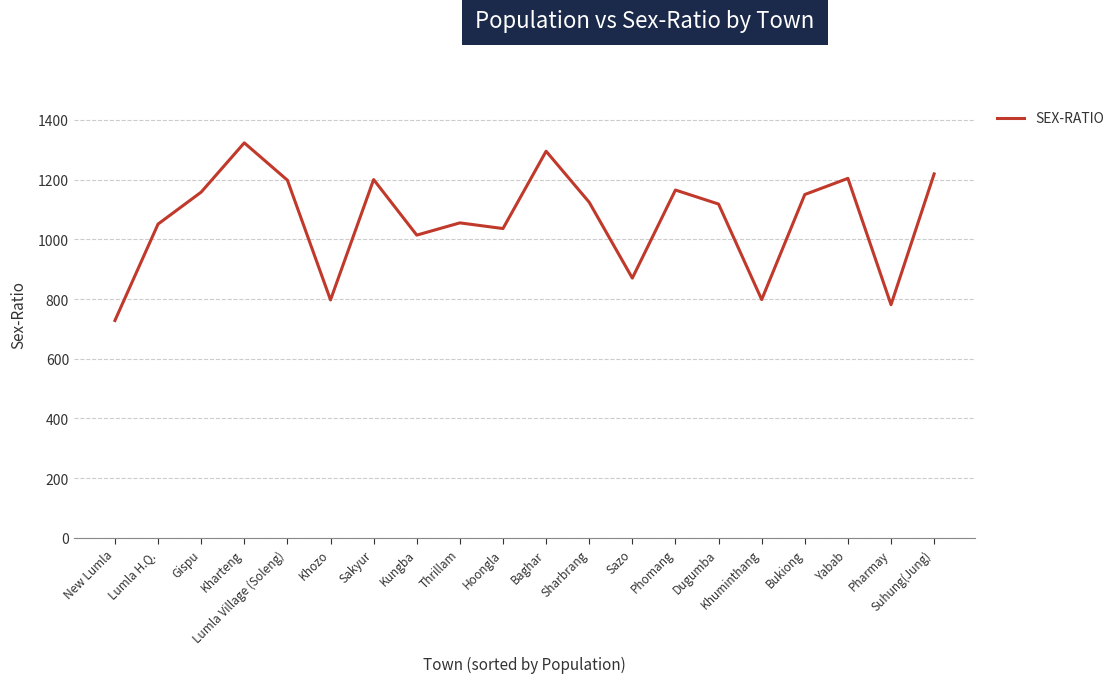

What is the minimum value shown in the chart?

728